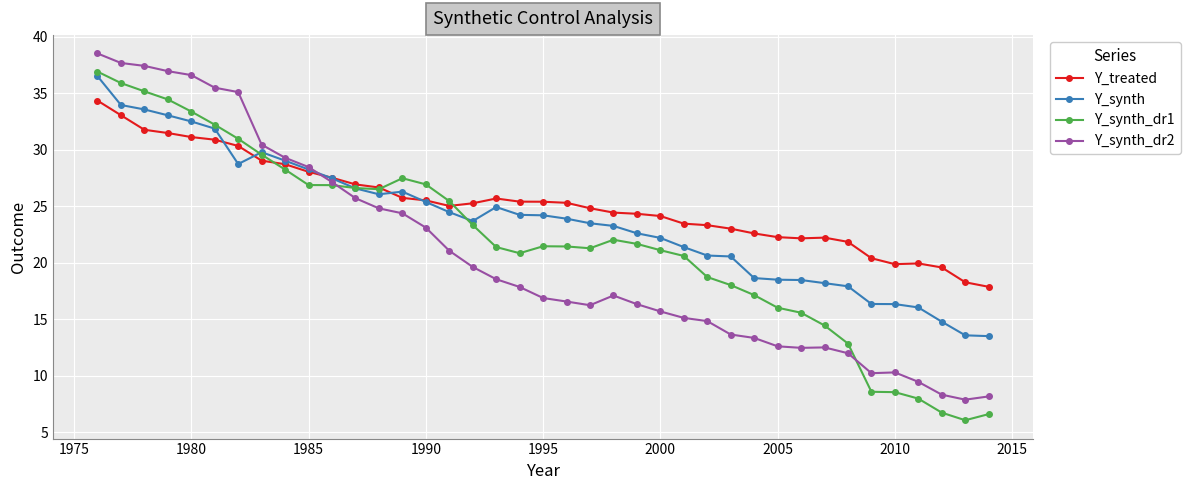

True or false: Y_synth_dr1 has more than 0 points higher than both neighbors.

True